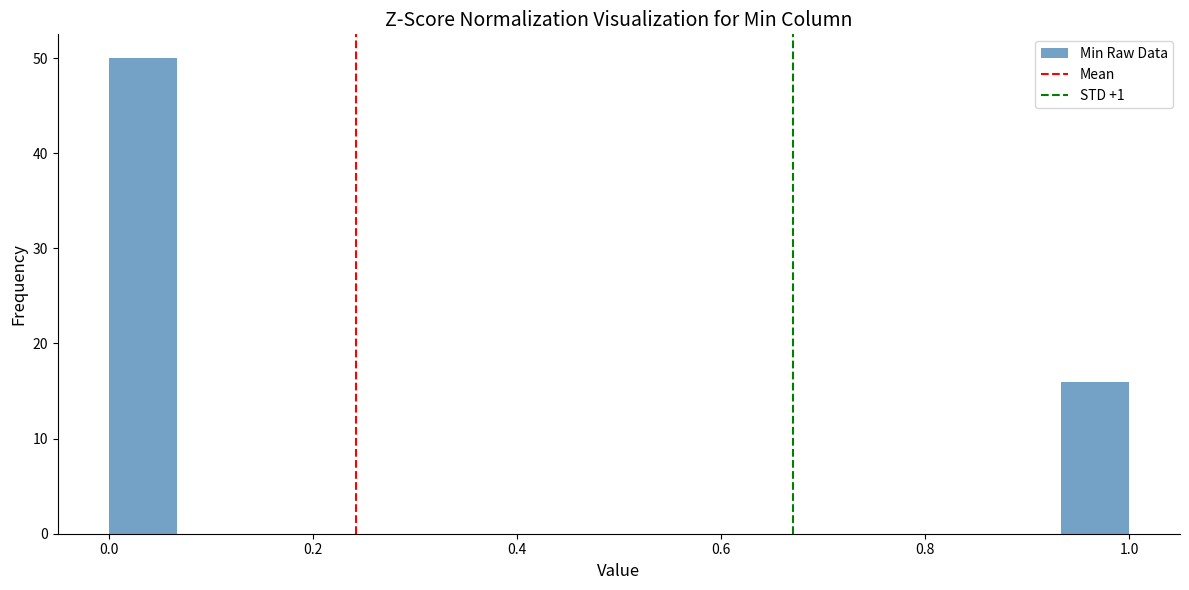

Read against the x-axis, roughly where is the centre of the tallest bar?

0.04